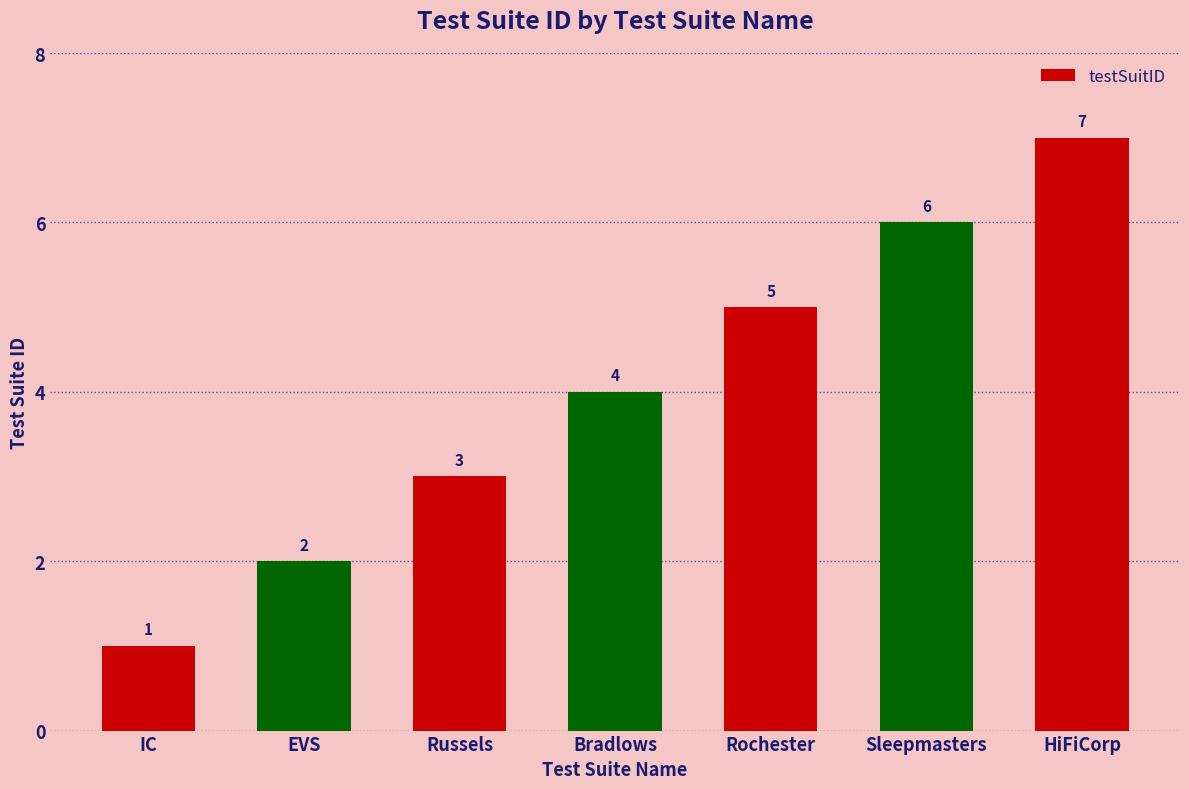

At which category does the chart reach its peak across all series?

HiFiCorp